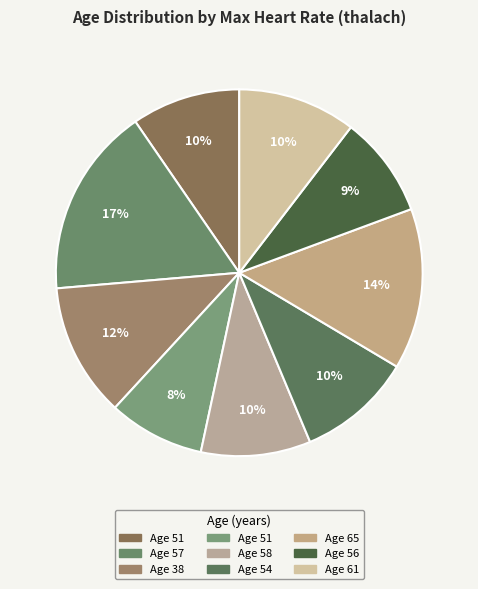

How many segments does this pie chart have?

9